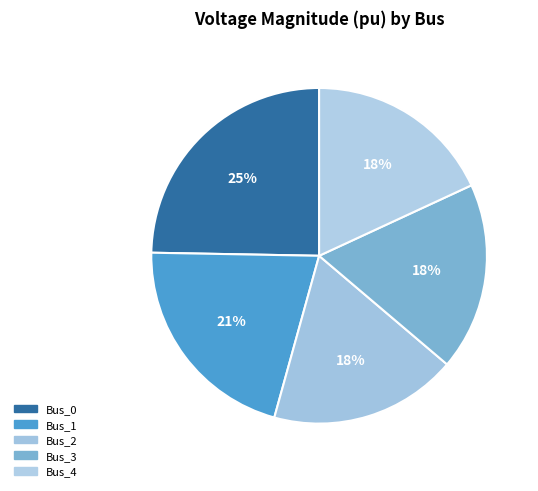

What is the largest slice in the pie chart?

Bus_0